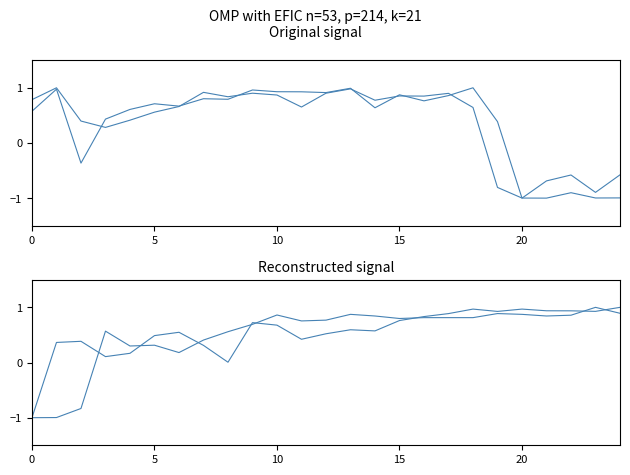

What are all the series names shown in the legend?

col7, col8, col9, col10